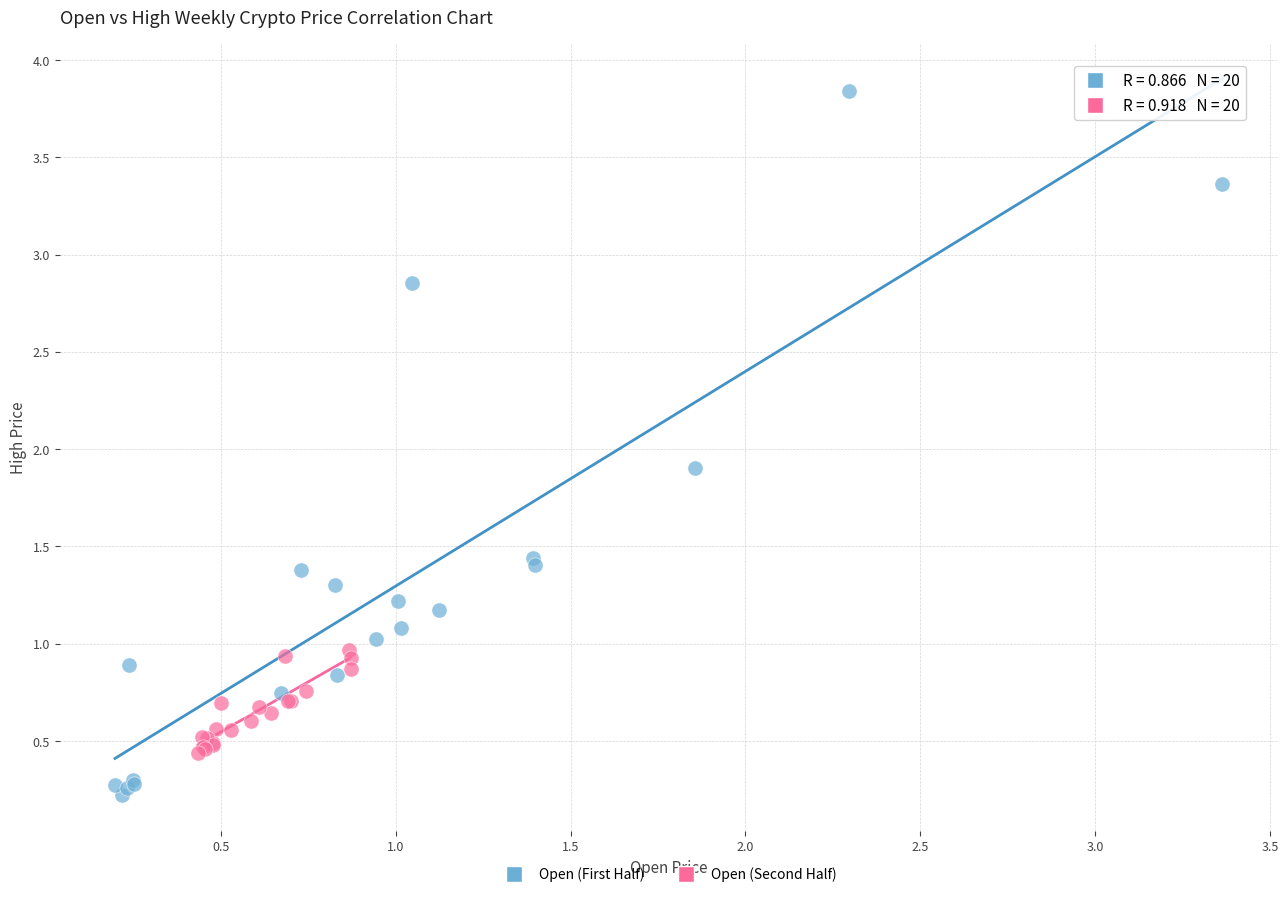

Which series contains the highest Y value?

Open (First Half)